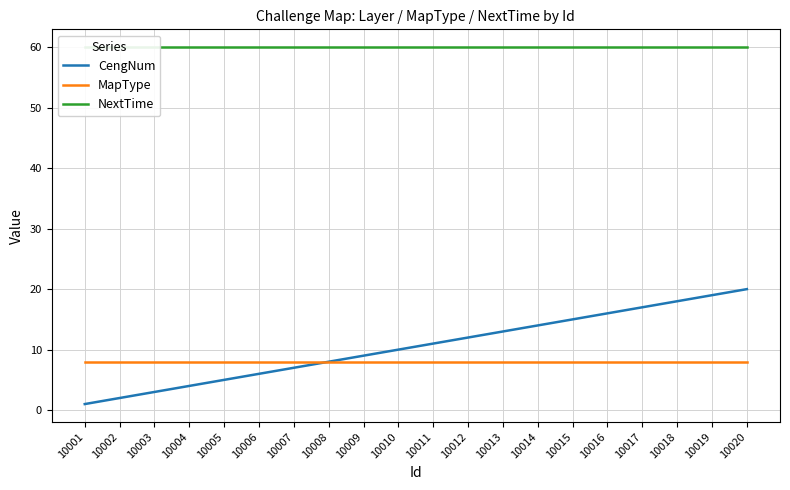

What are all the series names shown in the legend?

CengNum, MapType, NextTime